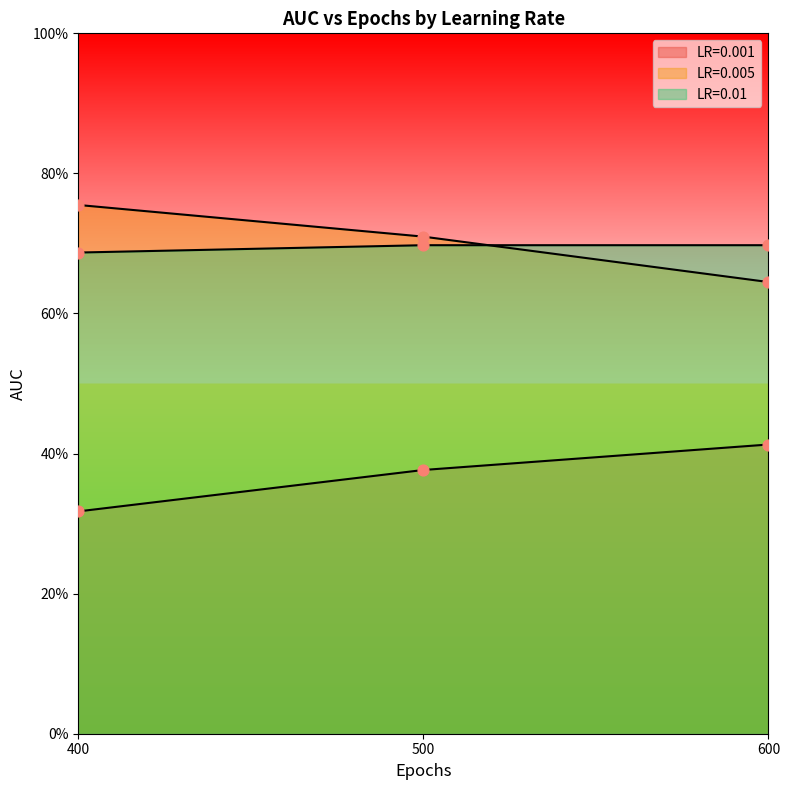

At which category is the sum across all series the highest?

500